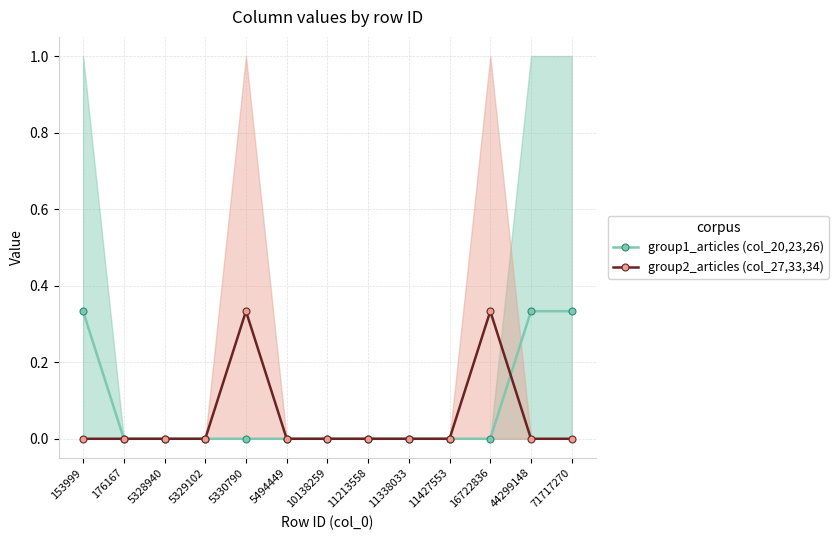

The value of group1_articles (col_20,23,26) at 11338033 is 0.2. True or false?

False